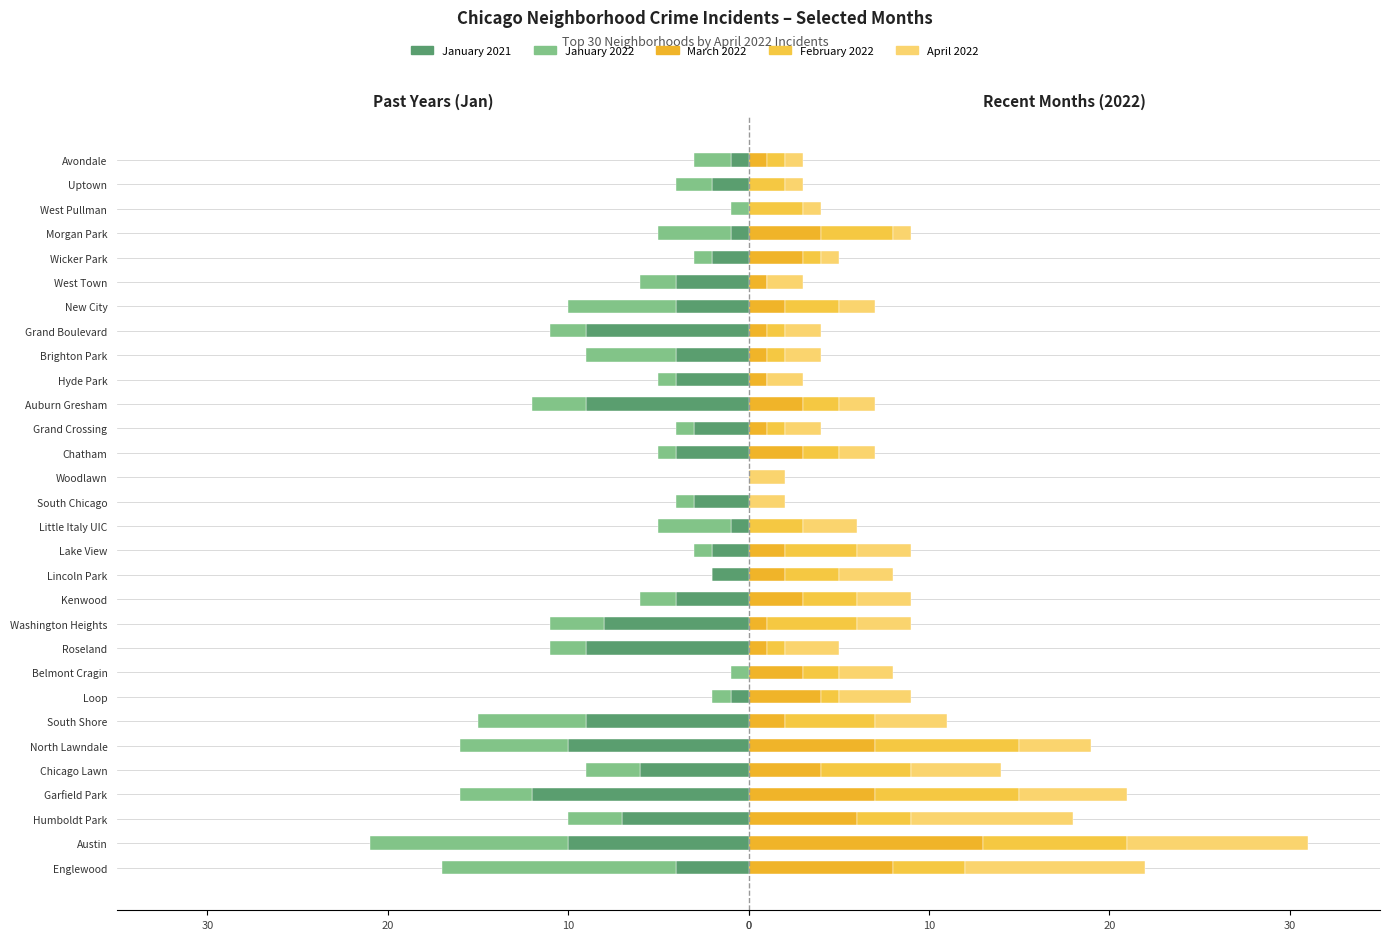

Is the value of March 2022 at New City greater than the value of January 2021 at Garfield Park?

Yes